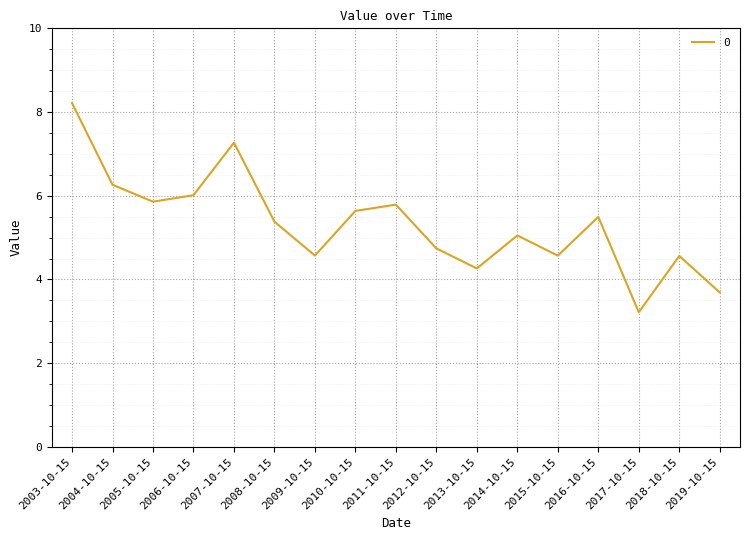

What is the sum of the values at 2012-10-15 and 2010-10-15?

10.4